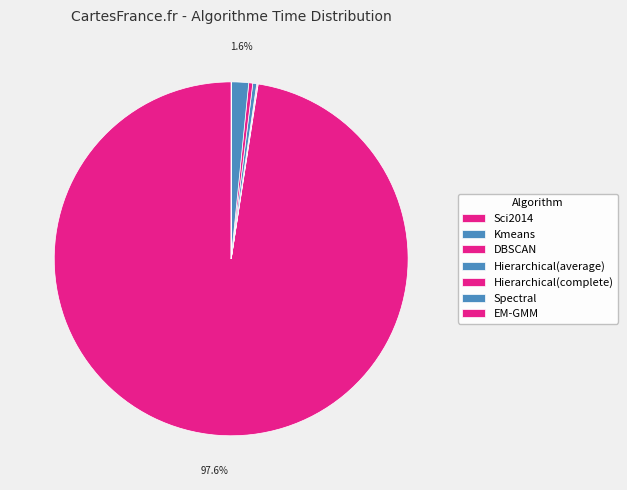

What is the largest slice in the pie chart?

Sci2014